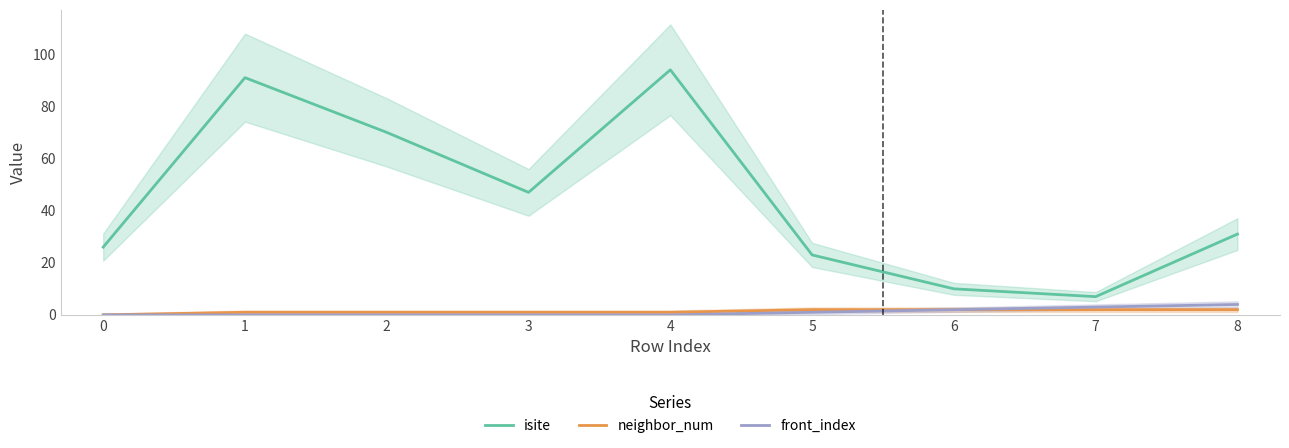

Where is isite nearest to the value 50?

3